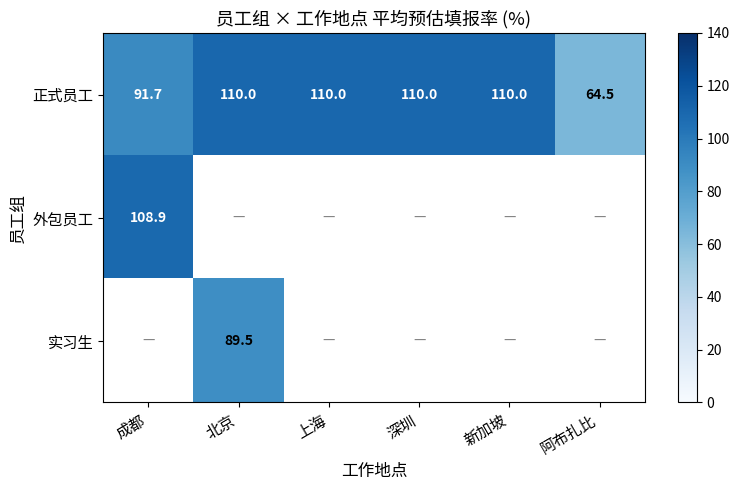

True or false: 外包员工 has a value of 171.7 at 成都.

False